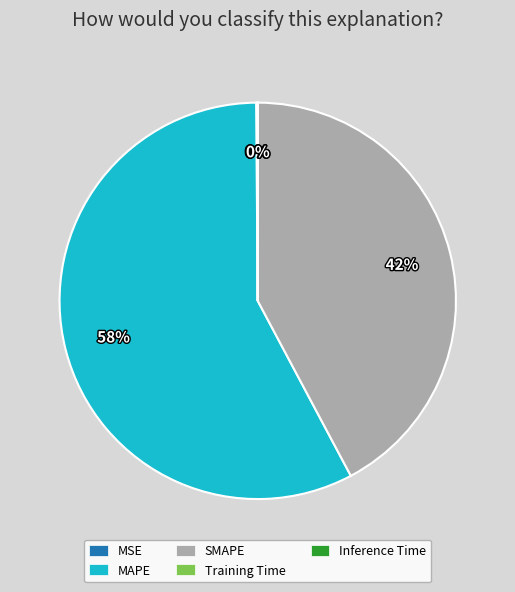

True or false: MAPE accounts for 58% of the total.

True